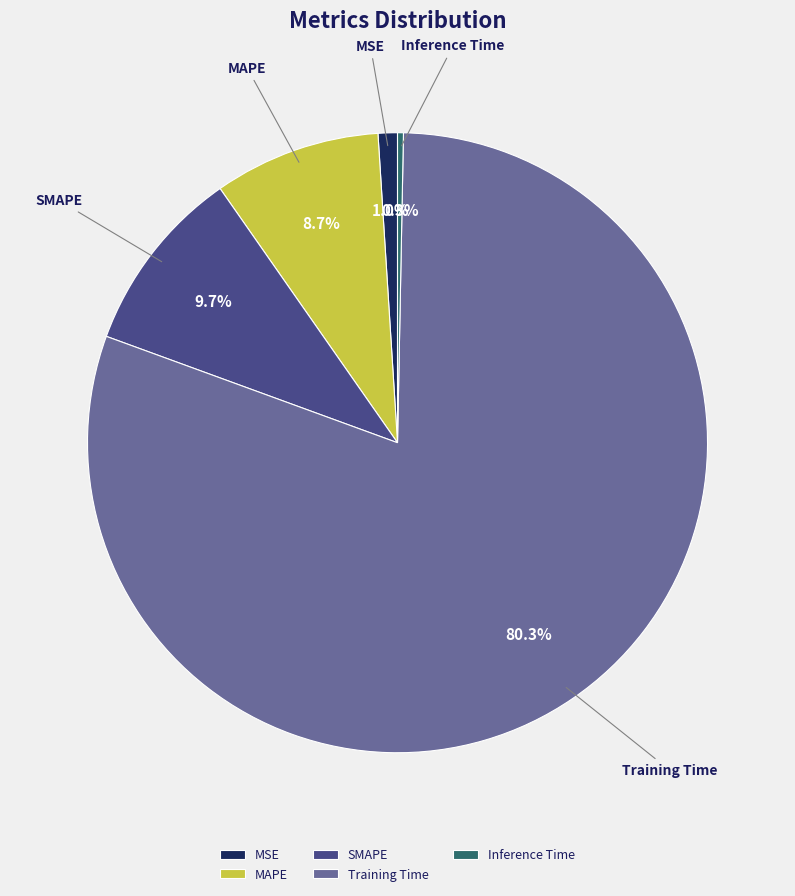

Rank the categories by value from highest to lowest.

Training Time, SMAPE, MAPE, MSE, Inference Time